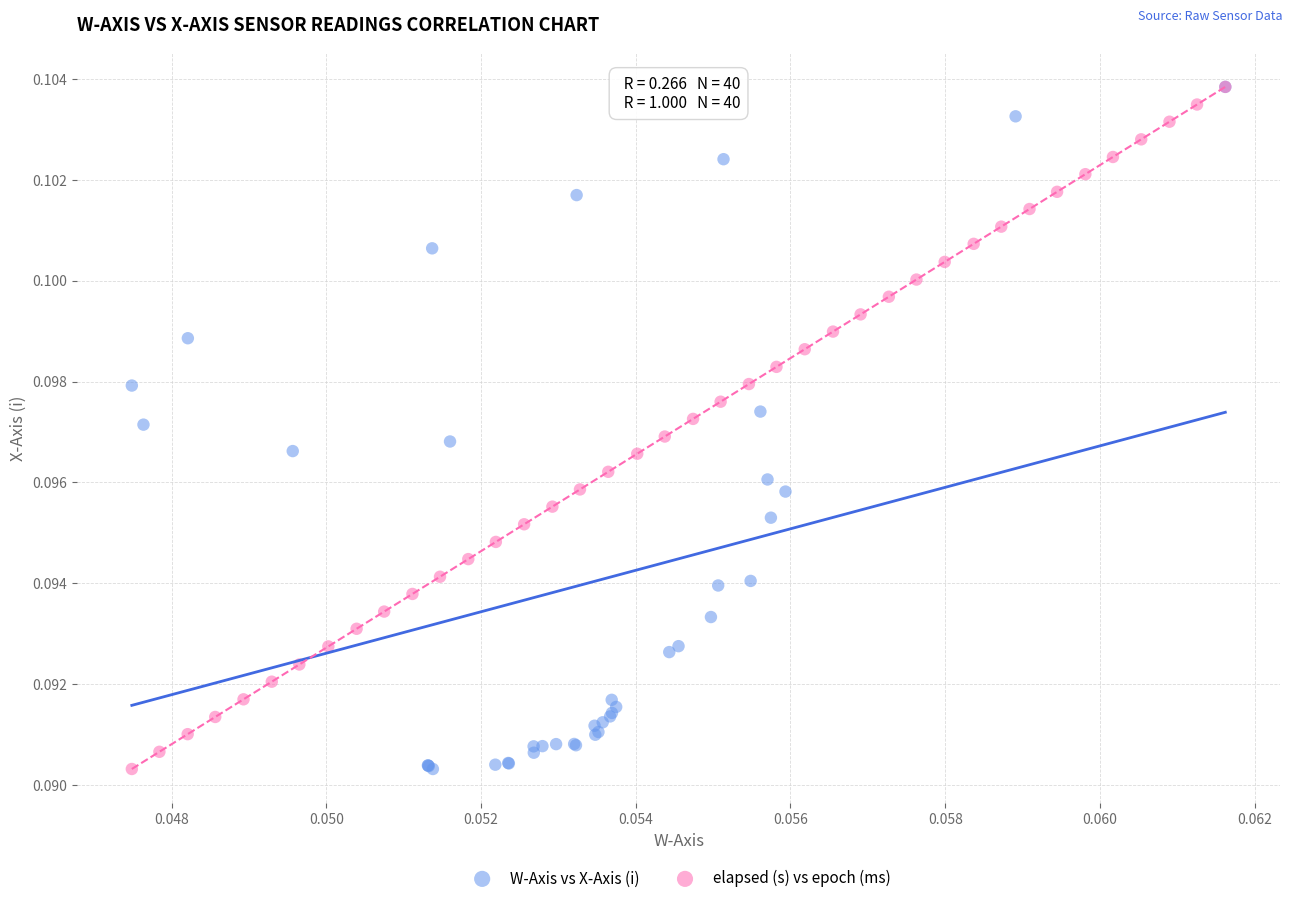

What are all the series names shown in the legend?

W-Axis vs X-Axis (i), elapsed (s) vs epoch (ms)